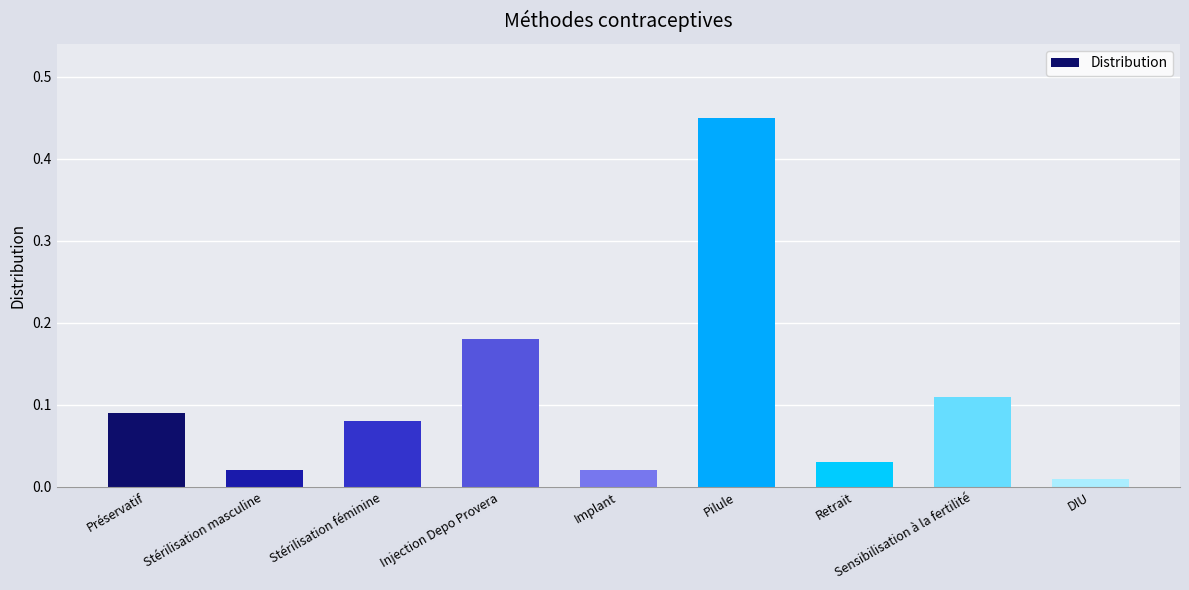

Which has a higher value, Stérilisation masculine or Injection Depo Provera?

Injection Depo Provera